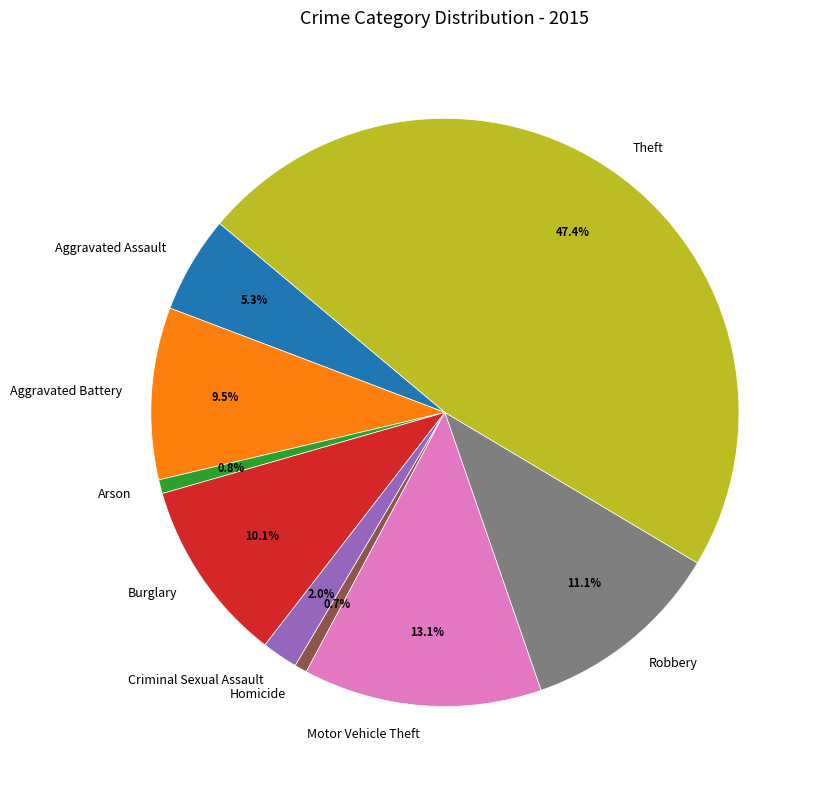

Is there a majority slice in this chart?

No